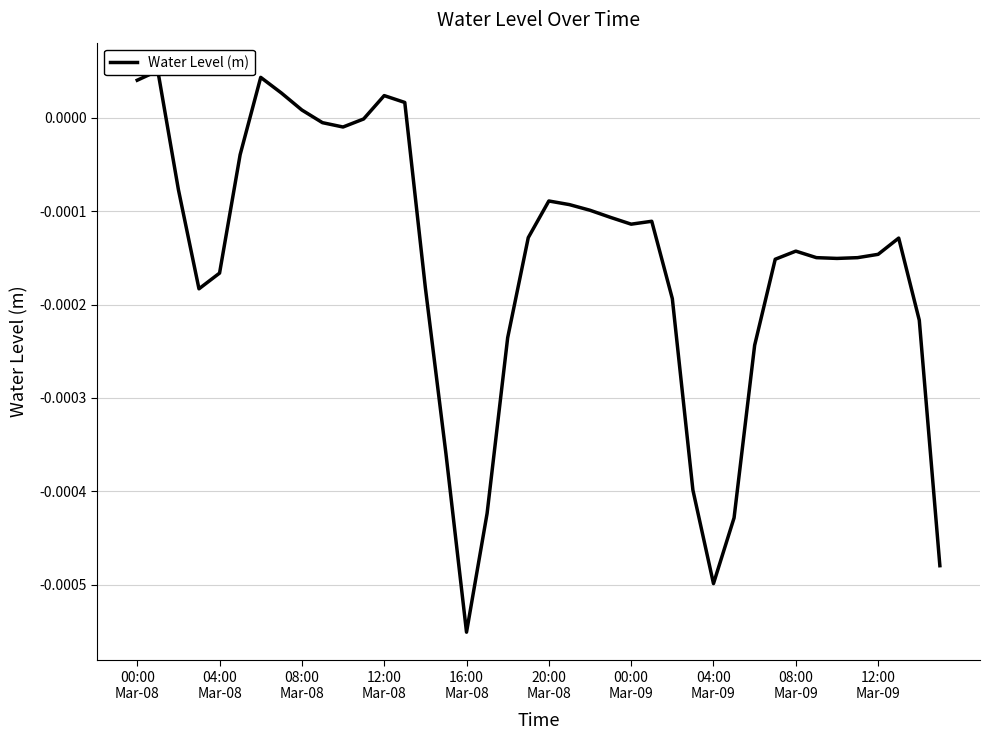

Is it true that the value at 20:00
Mar-08 is -0.0?

True